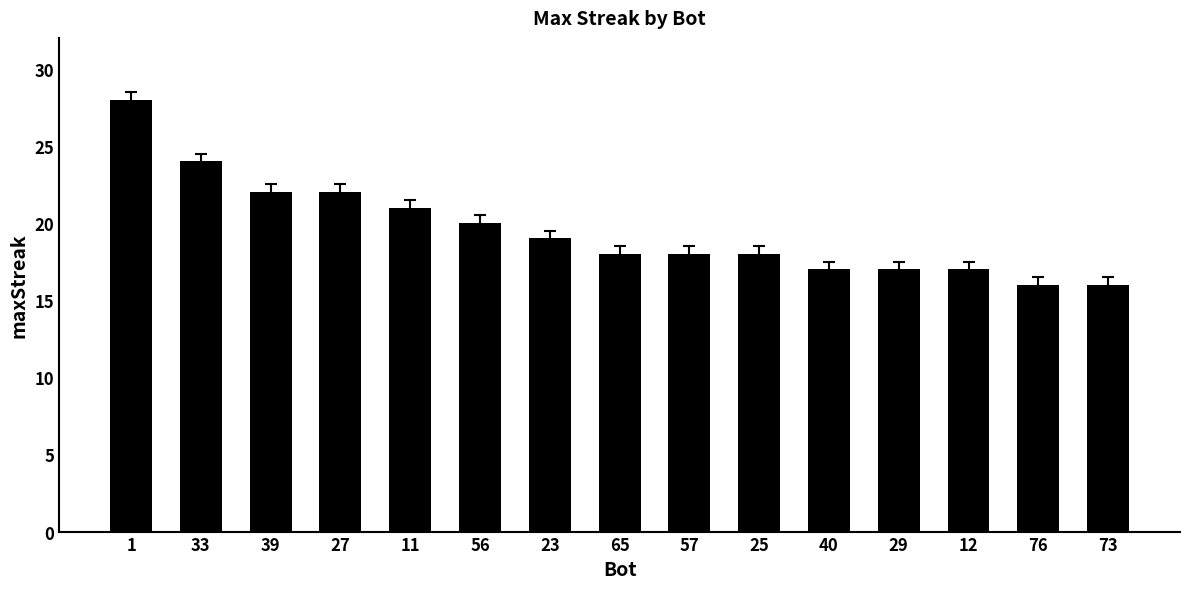

Between 73 and 56, which is larger?

56